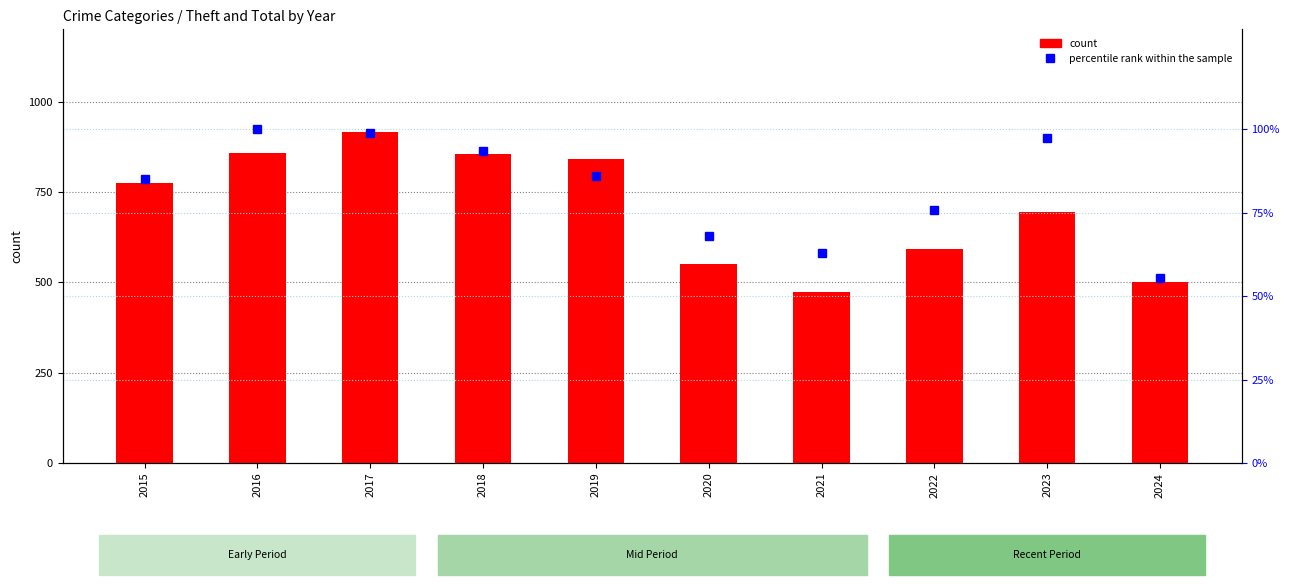

Which series has the largest total across all categories?

Theft